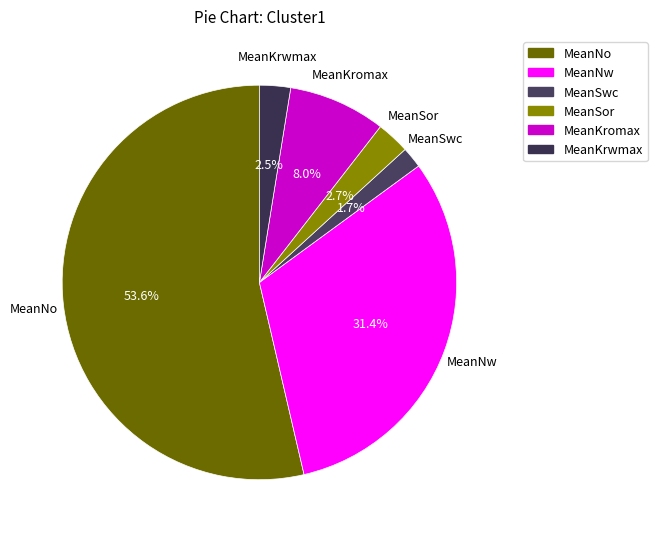

How many slices are in this pie chart?

6